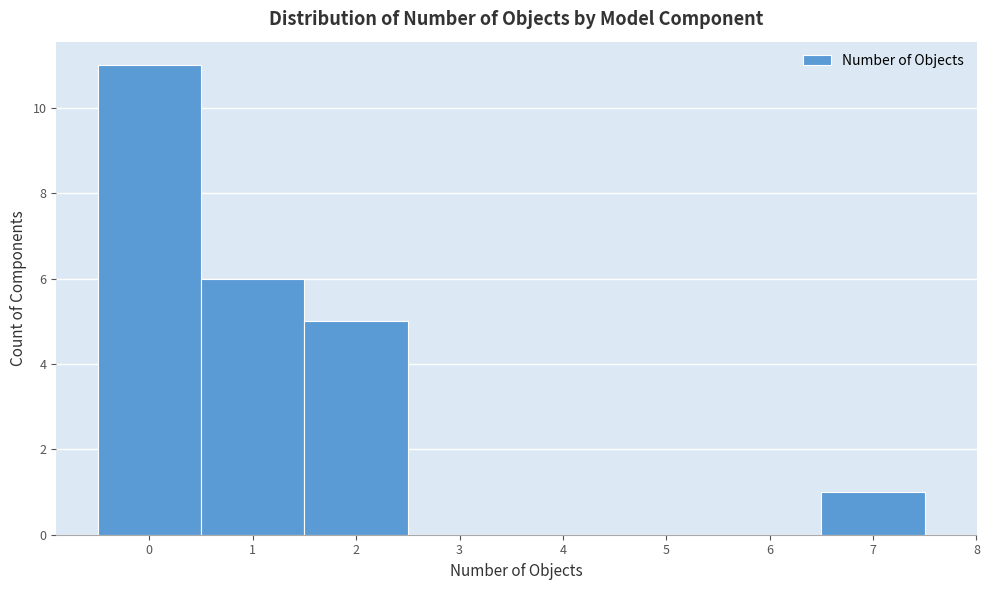

Which range on the x-axis has the tallest bar?

-0.5 to 0.5